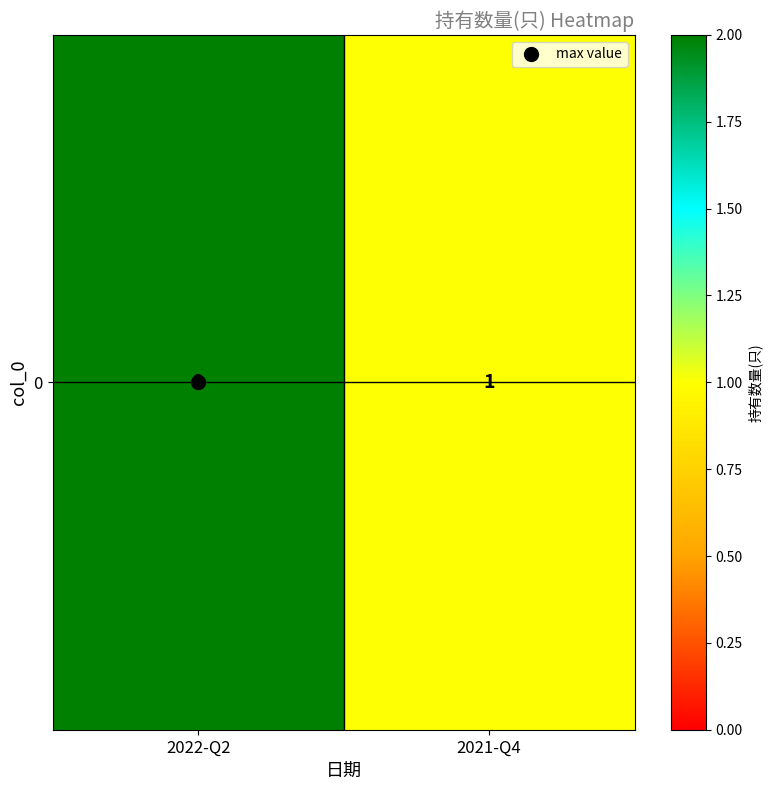

Reading left to right, list all the values displayed in this chart.

2	1